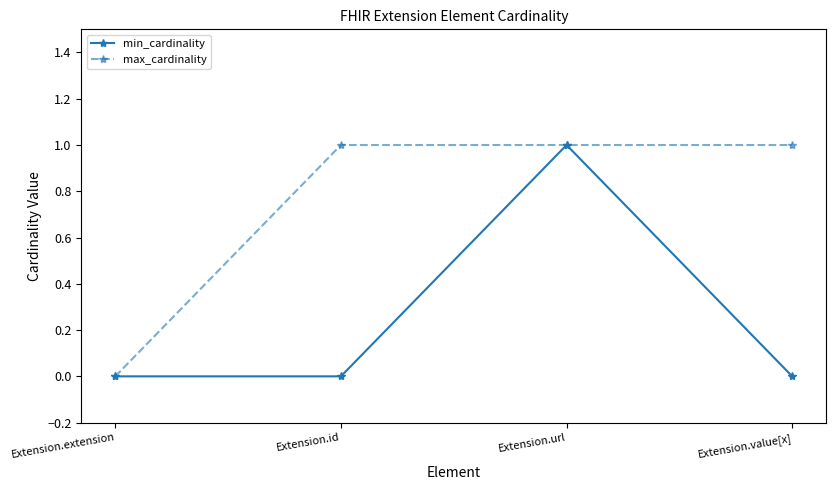

How many interior local peaks does the min_cardinality series have?

1